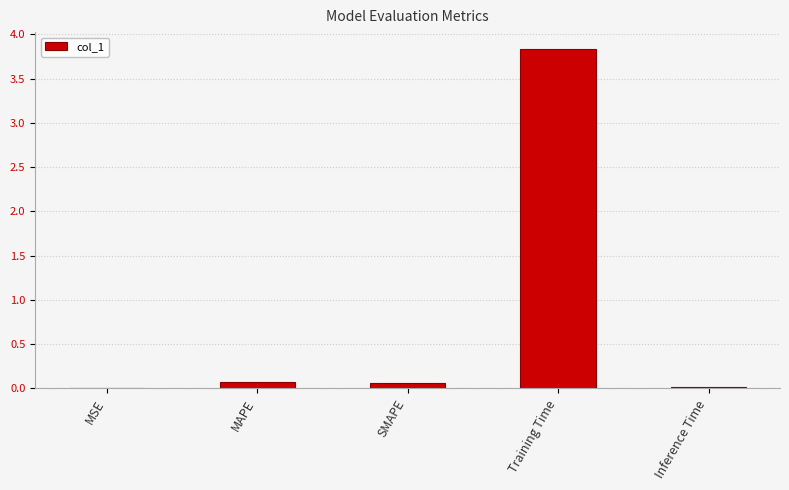

What is the sum of all values?

4.0